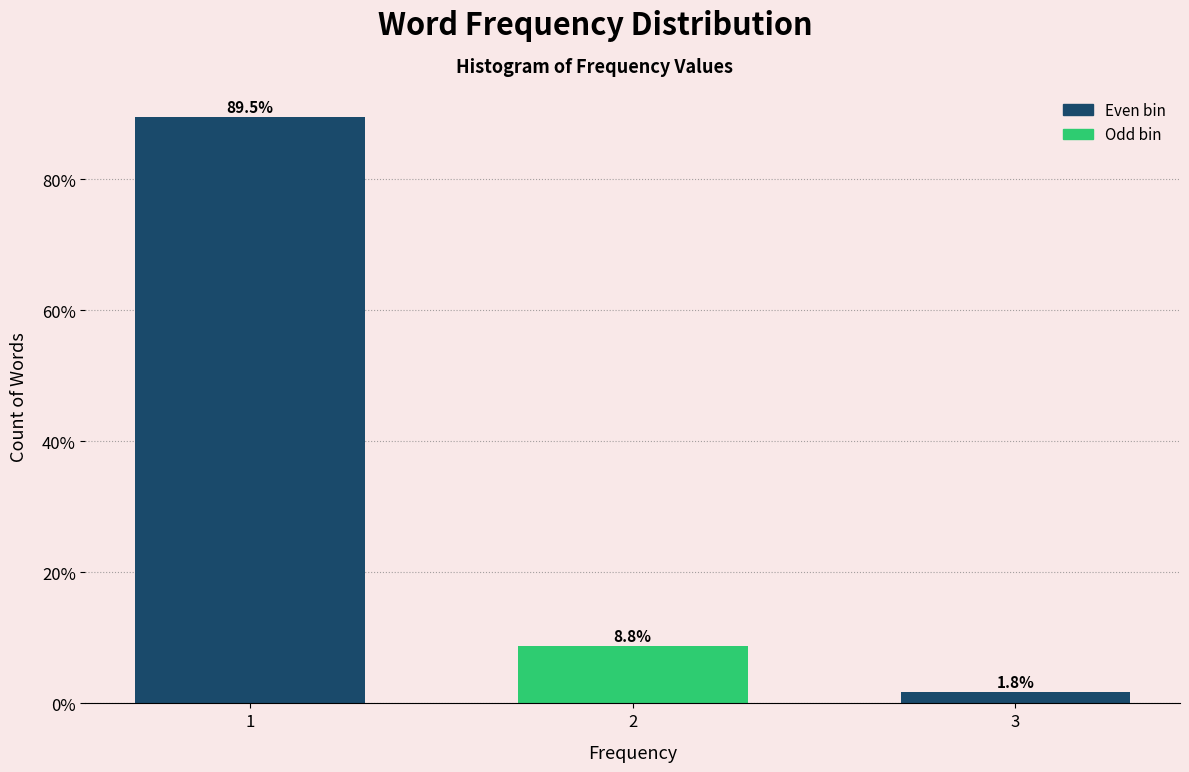

Reading right to left, list all the values displayed in this chart.

3=1.8	2=8.8	1=89.5